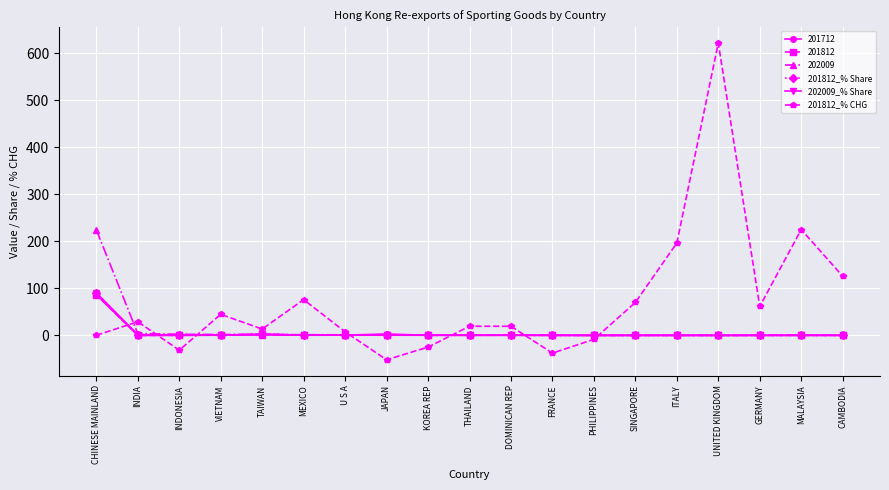

What is the average value of the 202009_% Share series?

5.1